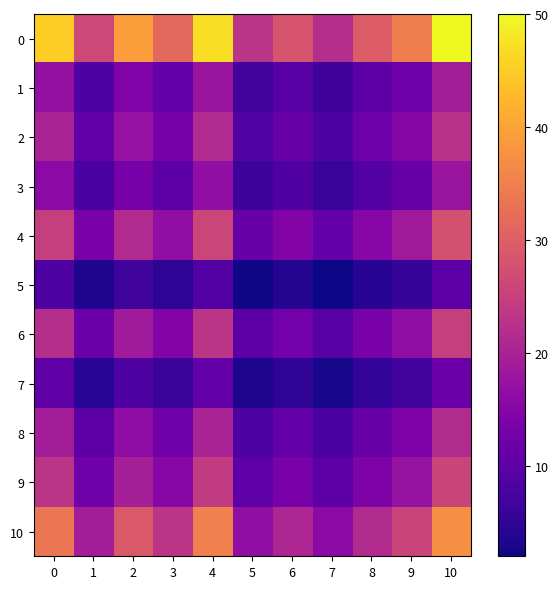

What is the total value across all series at 5?

107.1